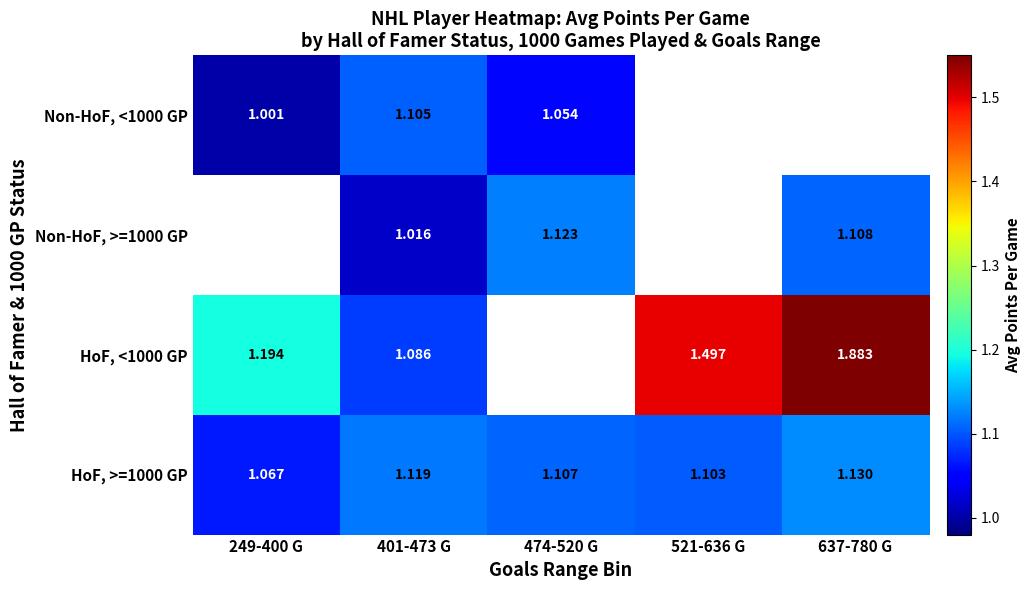

Where is HoF, >=1000 GP nearest to the value 1?

249-400 G